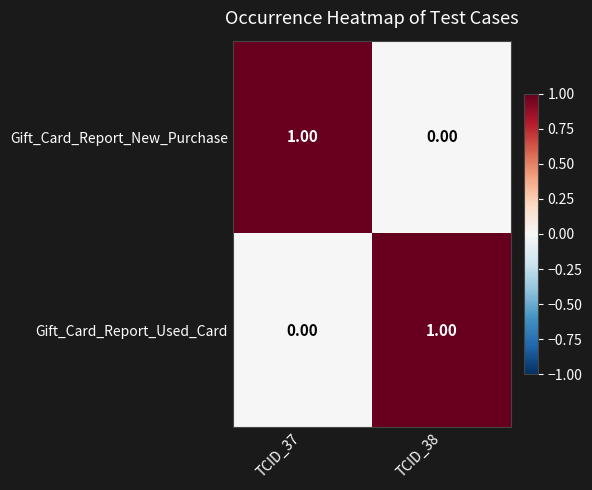

How many values in Gift_Card_Report_New_Purchase are above zero?

1